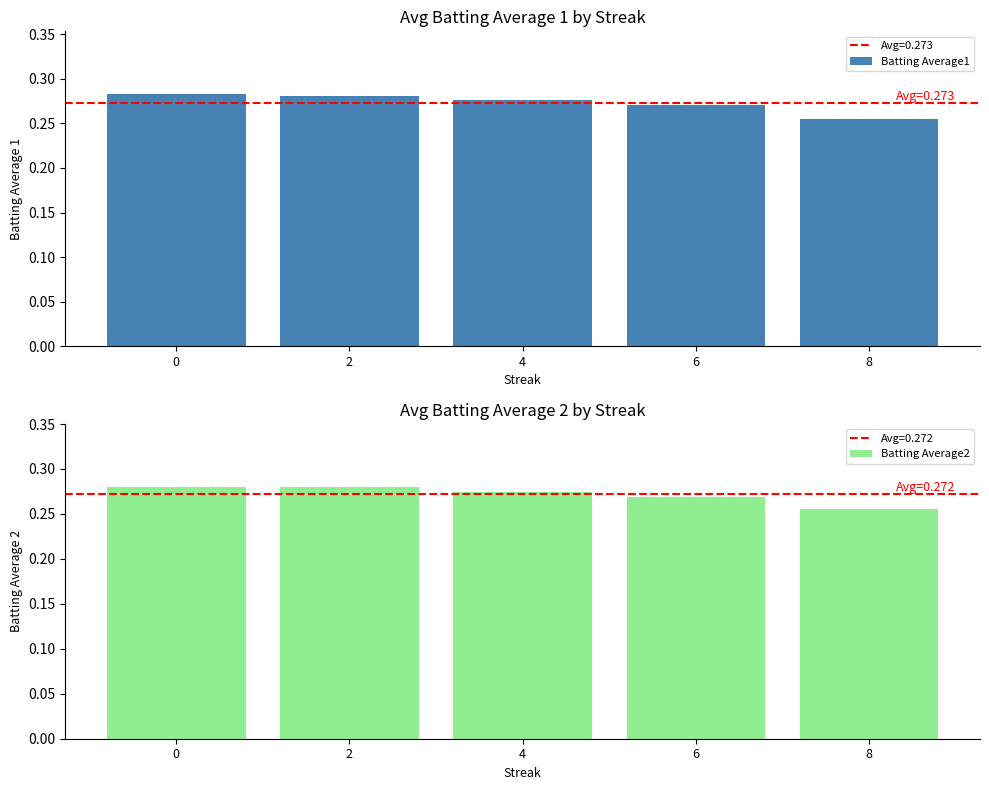

What are all the series names shown in the legend?

Batting Average1, Batting Average2